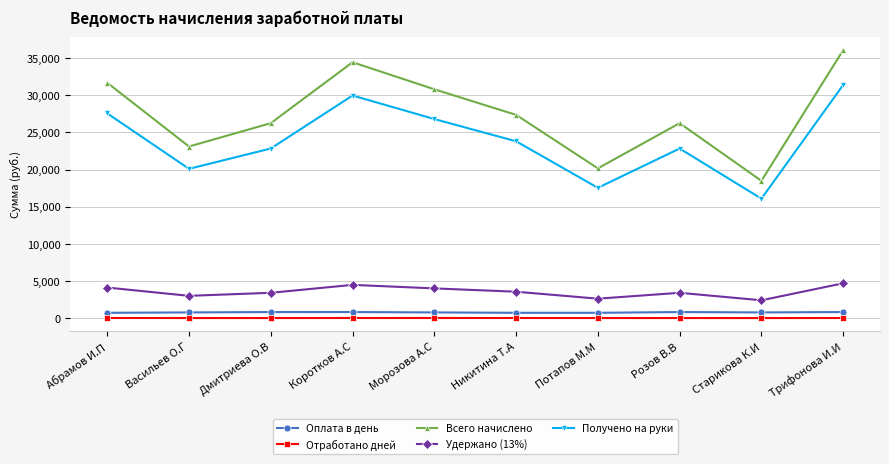

True or false: Всего начислено and Оплата в день cross at least once.

False